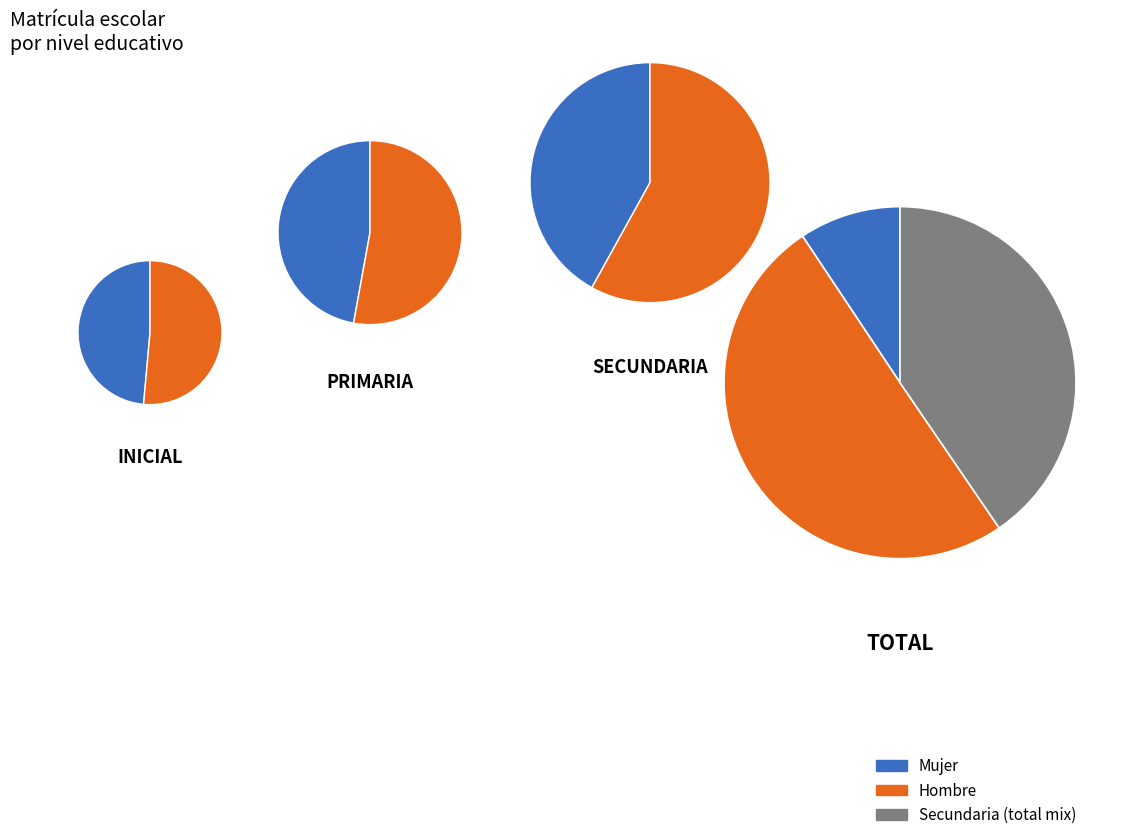

To the nearest percent, what is the average slice percentage?

33%